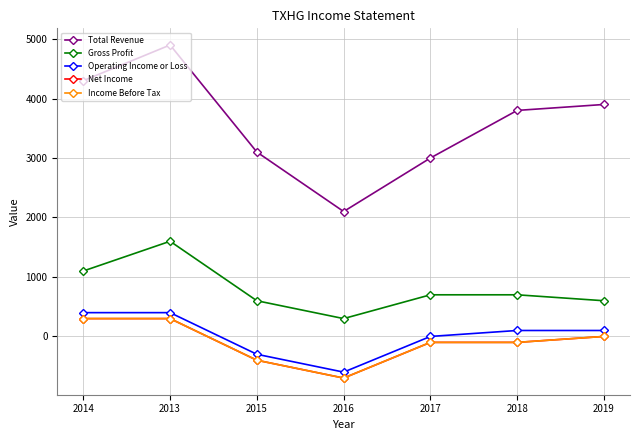

What is the difference between the maximum and minimum values in the Total Revenue series?

2800